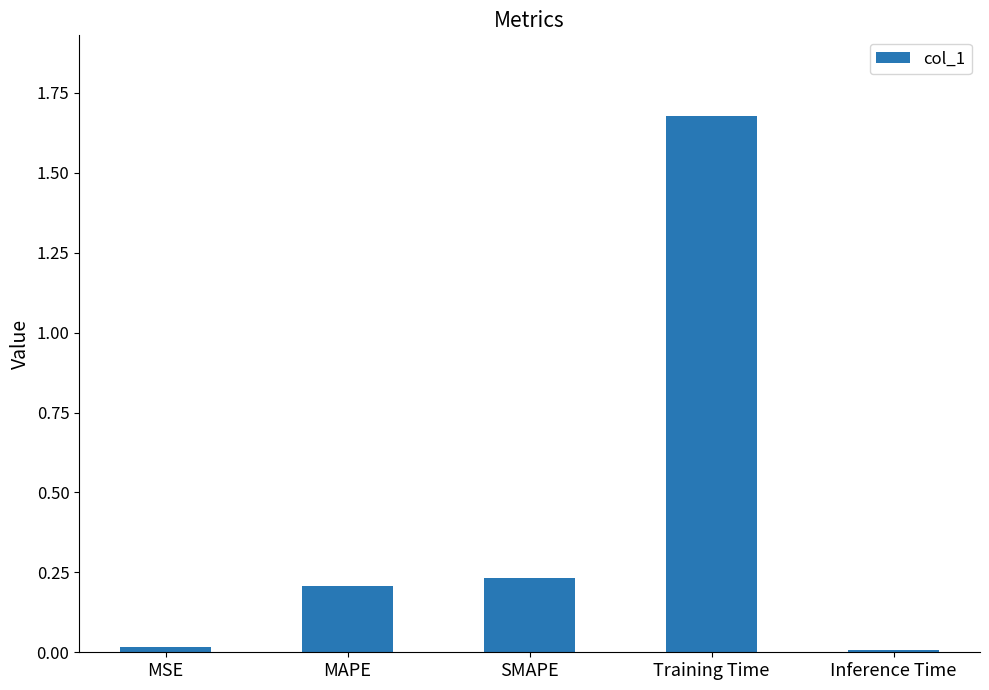

The value at SMAPE is 0.4. True or false?

False